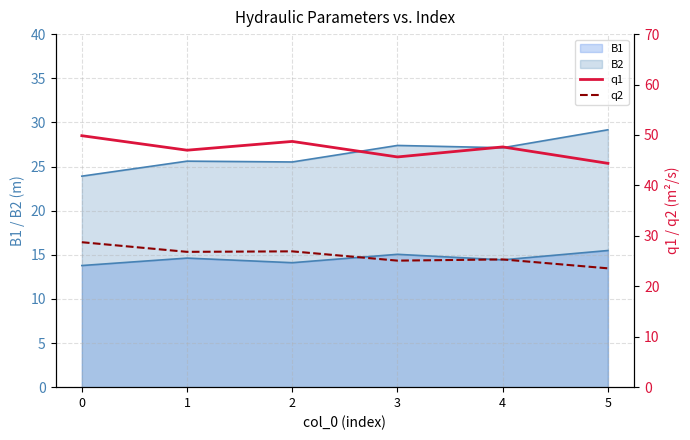

What is the value of the q1 point at the 5th from the left?

47.6